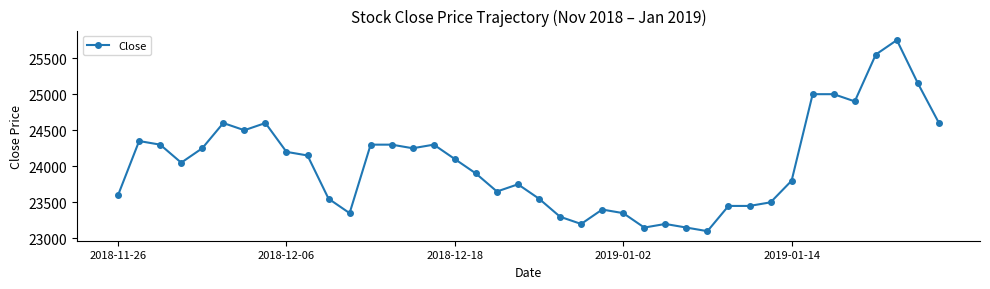

What is the value of the 21st point from the left?

23550